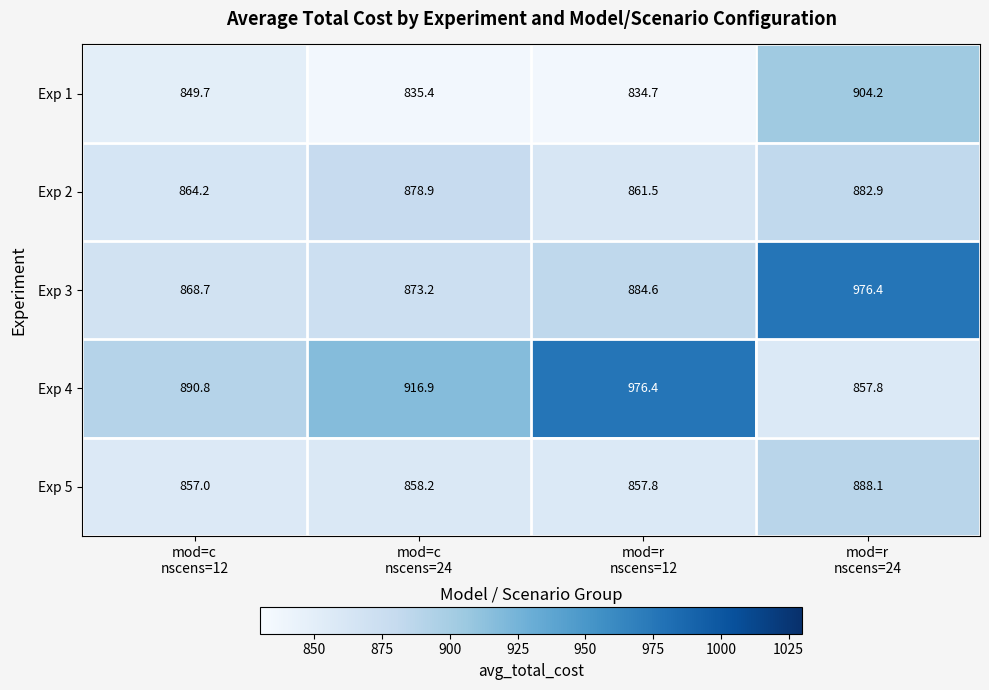

What is the difference between the maximum and second lowest values in the Exp 4 series?

85.6